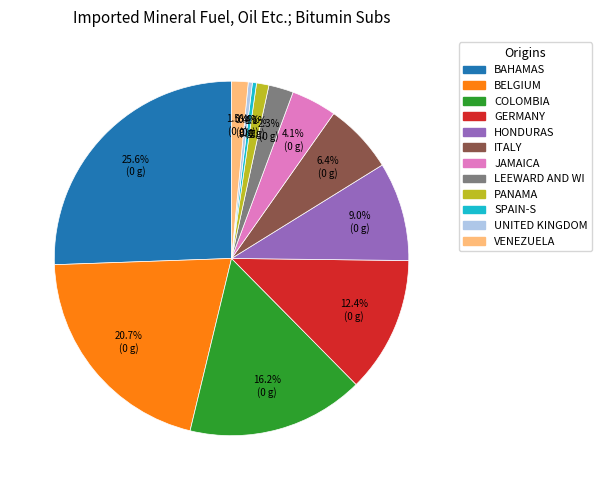

Is there any slice that represents more than half of the pie?

No